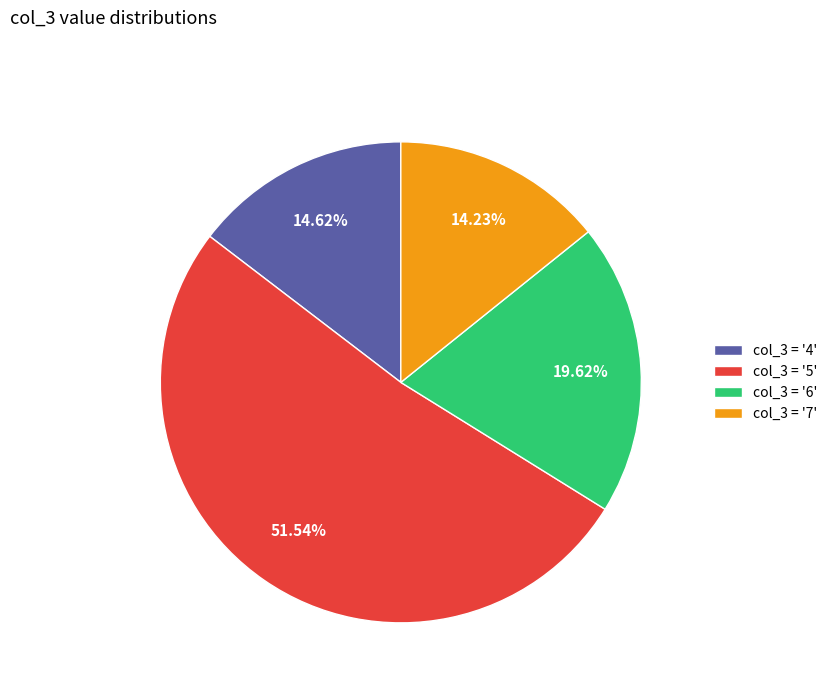

Approximately how many times larger is the value at col_3 = '5' compared to col_3 = '4'?

3.5